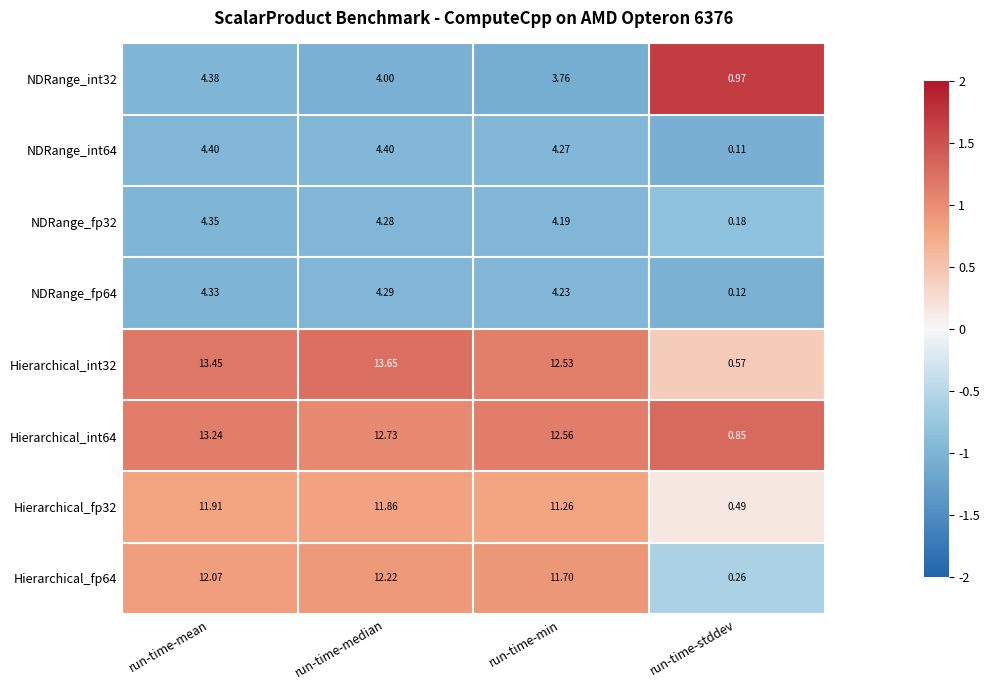

At which label does Hierarchical_int32 first exceed 13?

run-time-mean